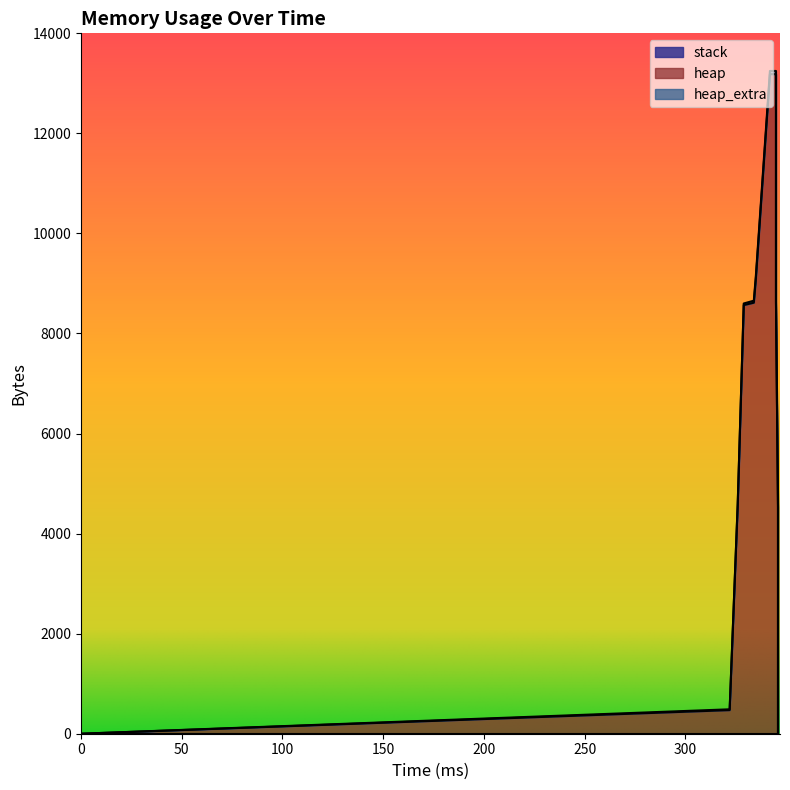

The value of heap_extra at 346 is 0. True or false?

True